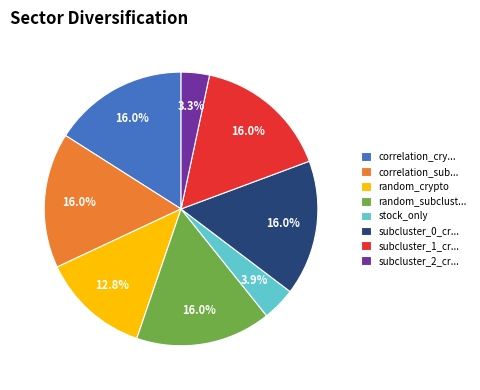

What portion of the pie excludes subcluster_0_cr...?

84.0%